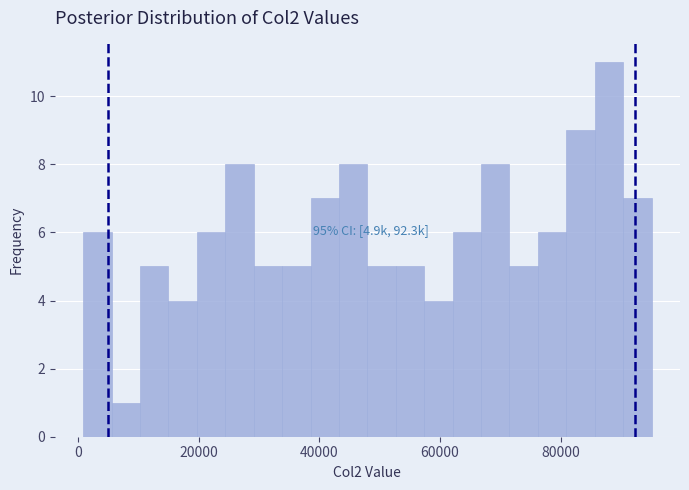

Around what value on the x-axis is the tallest bar? Give the approximate position of its centre, as read against the axis.

88000